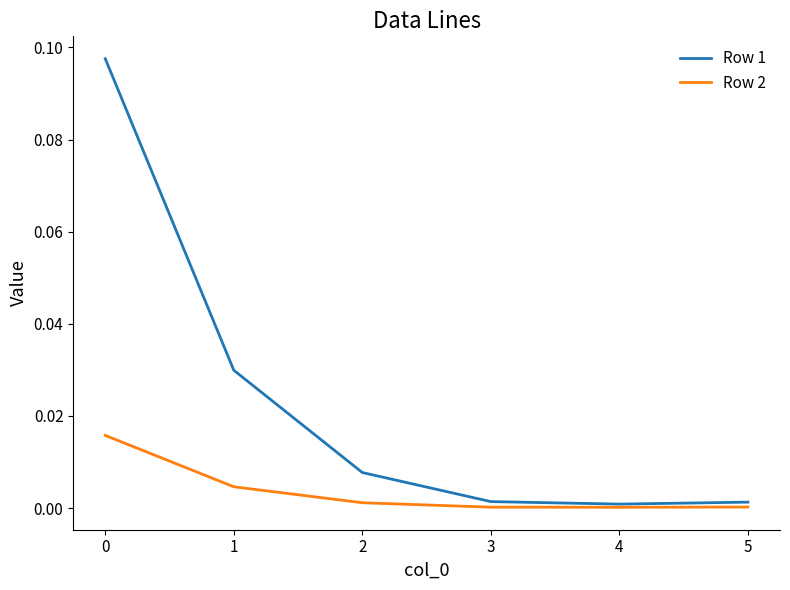

Which series has the widest spread of values?

Row 1